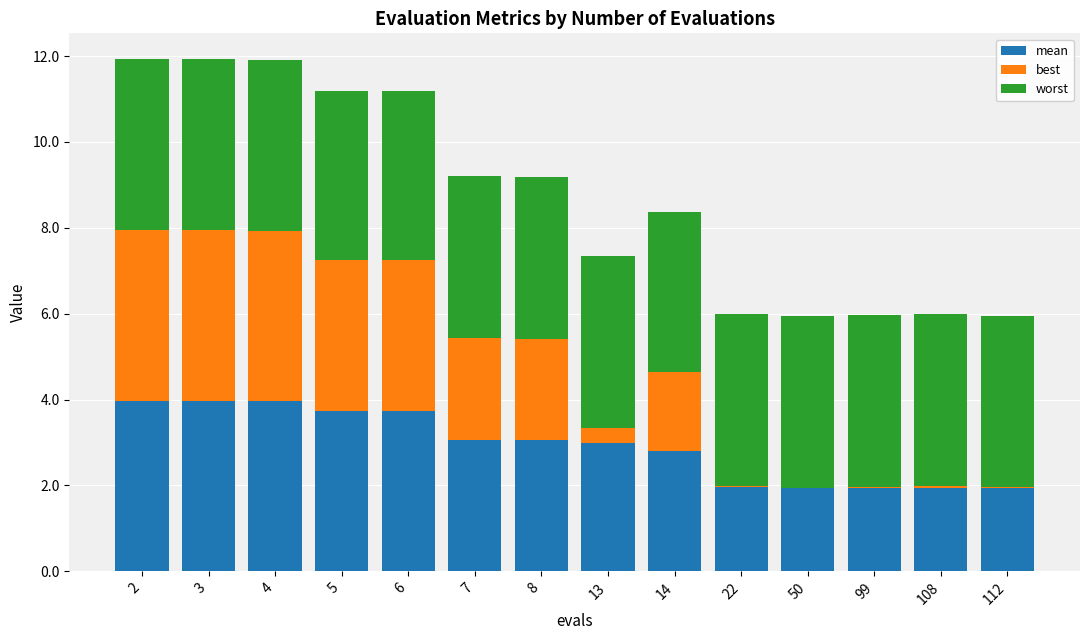

What is the total value across all series at 8?

9.2